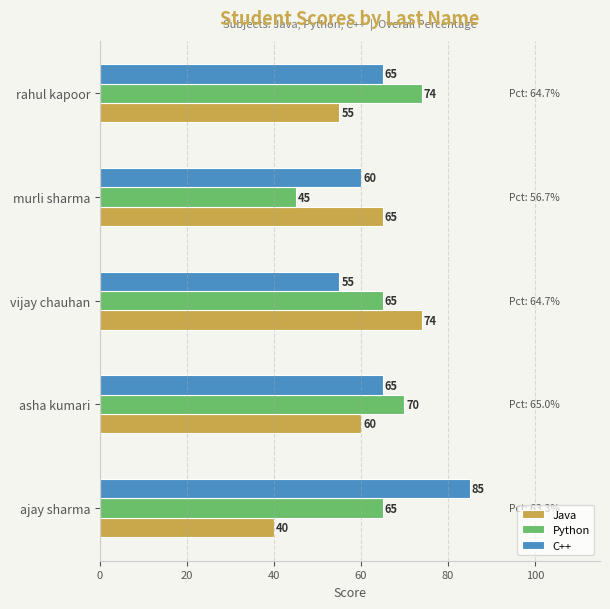

What is the difference between the second highest and second lowest values in the Java series?

10